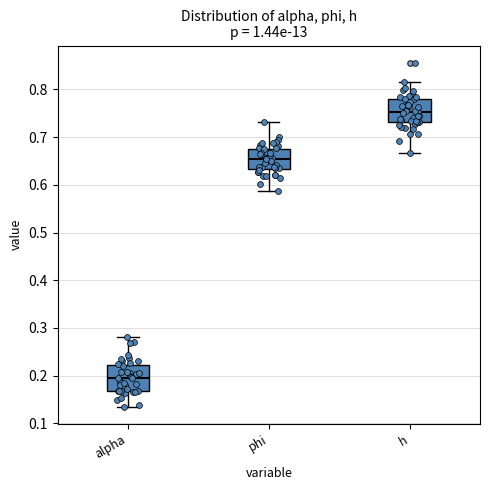

Reading left to right, transcribe this box plot: for each box, give where its median line is, the range the box spans, and where its two whiskers end, as read against the y-axis. The values are not printed on the chart, so give them approximately, as read against the axis.

alpha: median 0.20, box 0.17 to 0.22, whiskers 0.13 to 0.28
phi: median 0.66, box 0.63 to 0.68, whiskers 0.59 to 0.73
h: median 0.75, box 0.73 to 0.78, whiskers 0.67 to 0.82